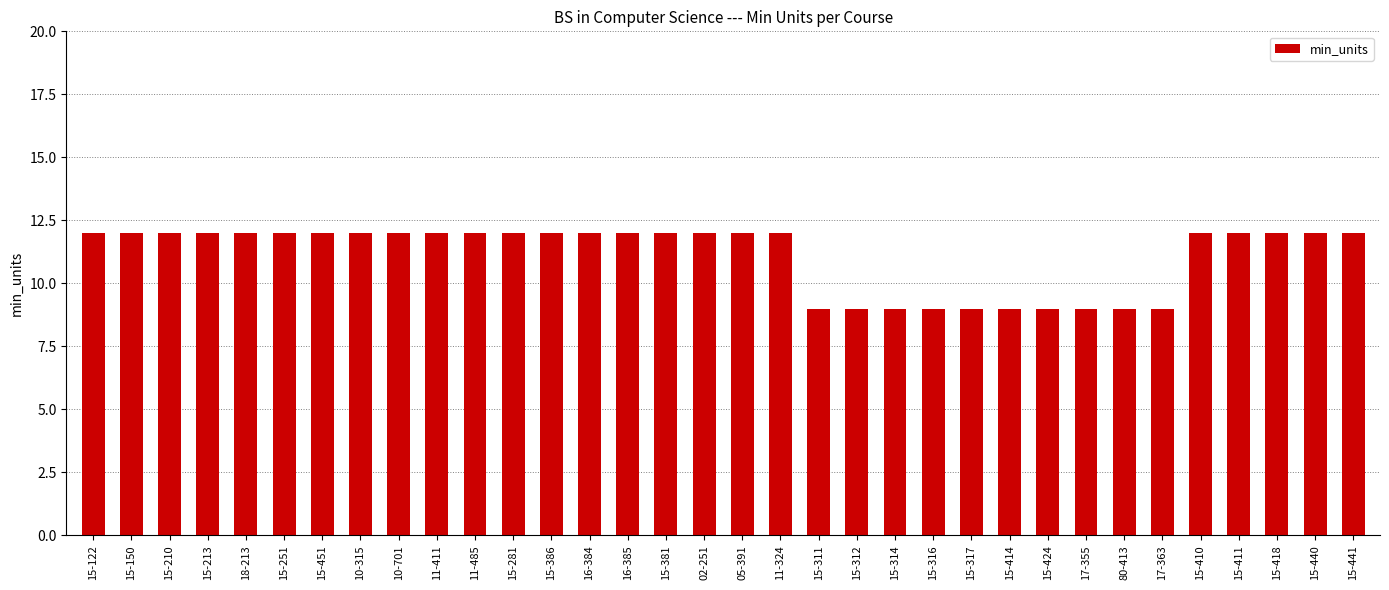

The value at 15-213 is 19. True or false?

False